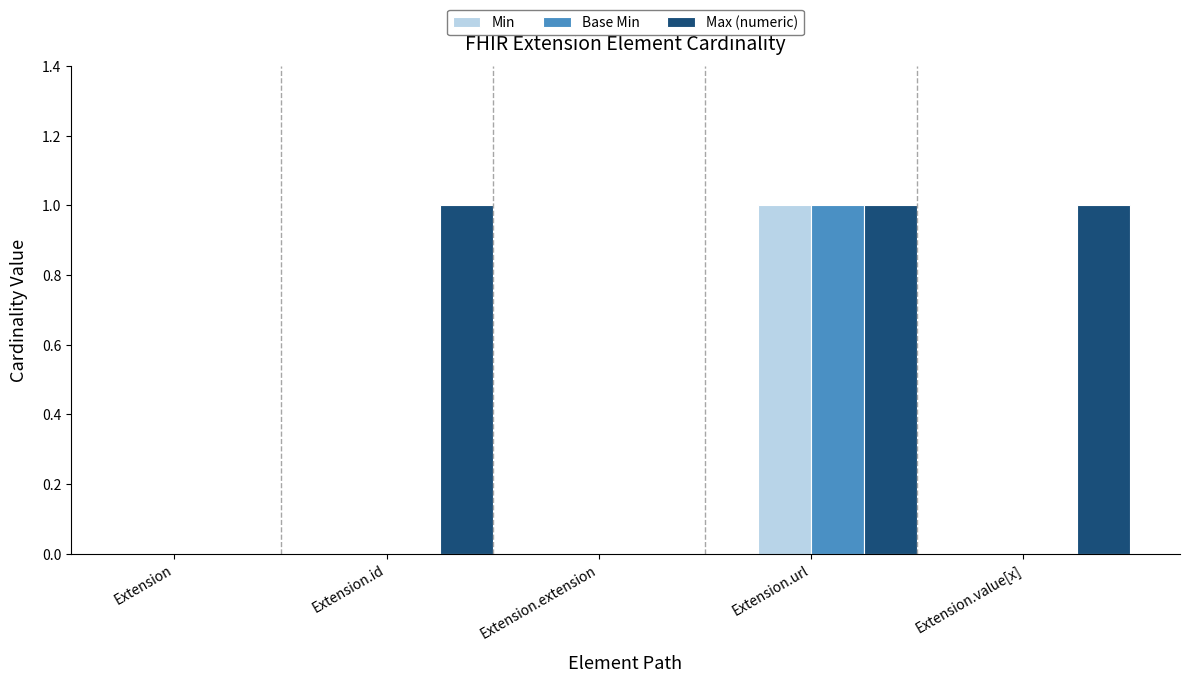

At which label does Base Min reach its peak?

Extension.url